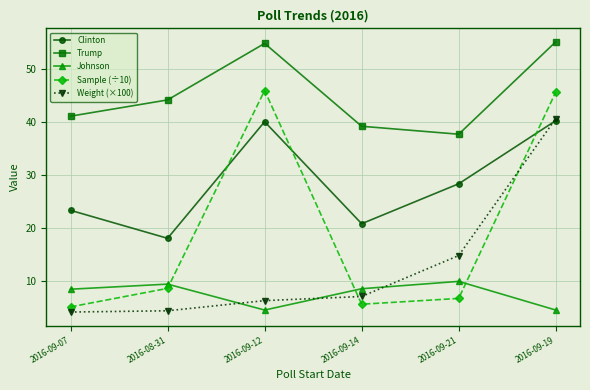

Is the value of Clinton at 2016-09-12 greater than the value of Sample (÷10) at 2016-09-07?

Yes